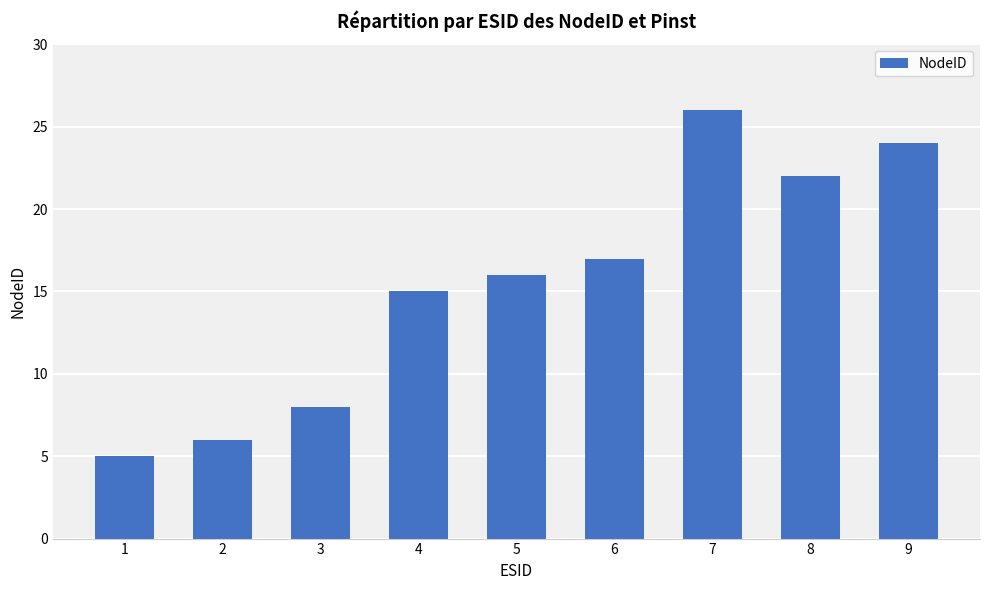

List the labels in order of value, largest first.

7, 9, 8, 6, 5, 4, 3, 2, 1